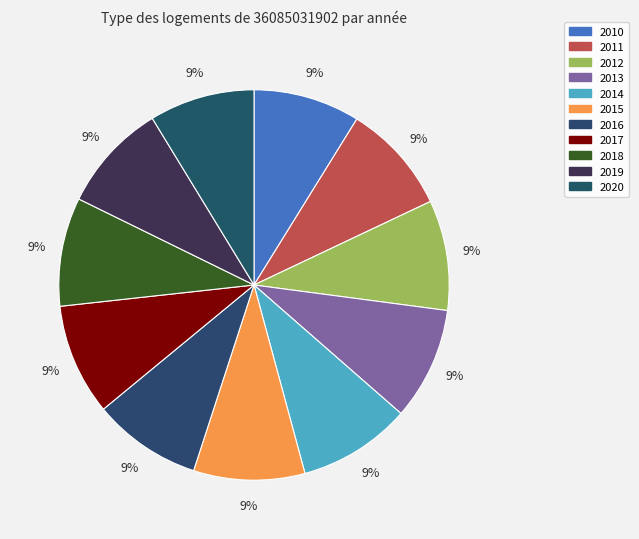

What is the largest slice in the pie chart?

2014